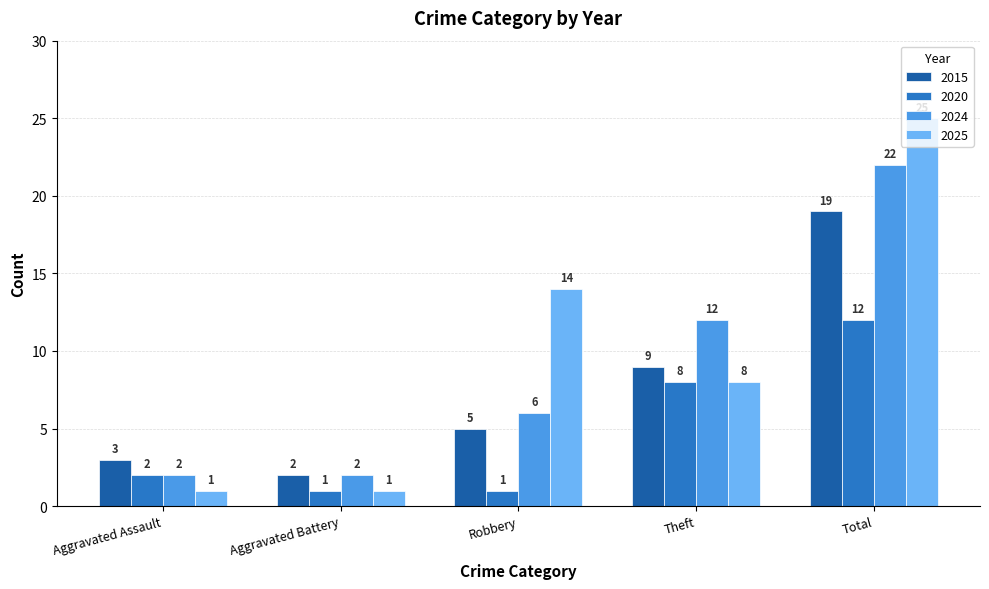

What position from the left is Theft?

4